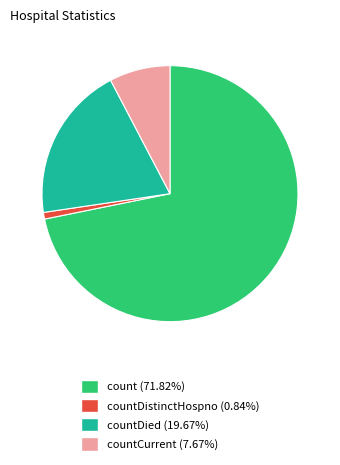

How many segments does this pie chart have?

4